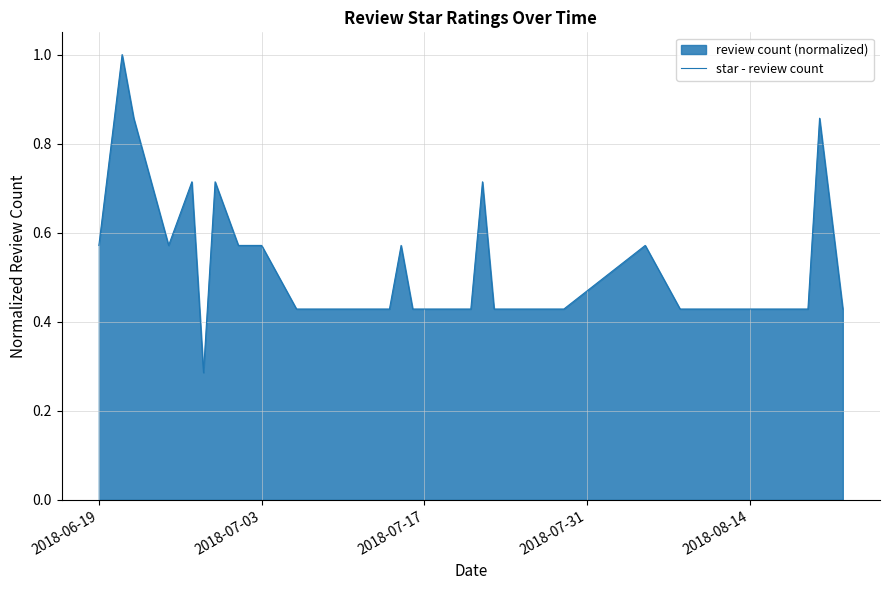

Between 2018-08-14 and 2018-07-03, which is larger?

2018-07-03